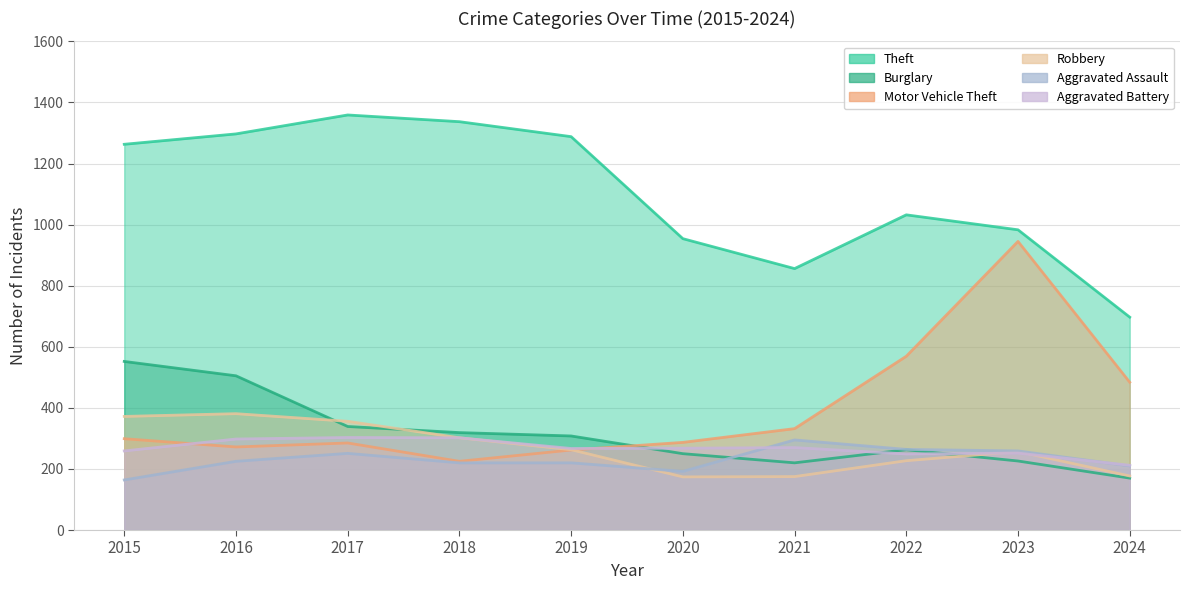

What is the difference between the Robbery values at 2024 and 2016?

204